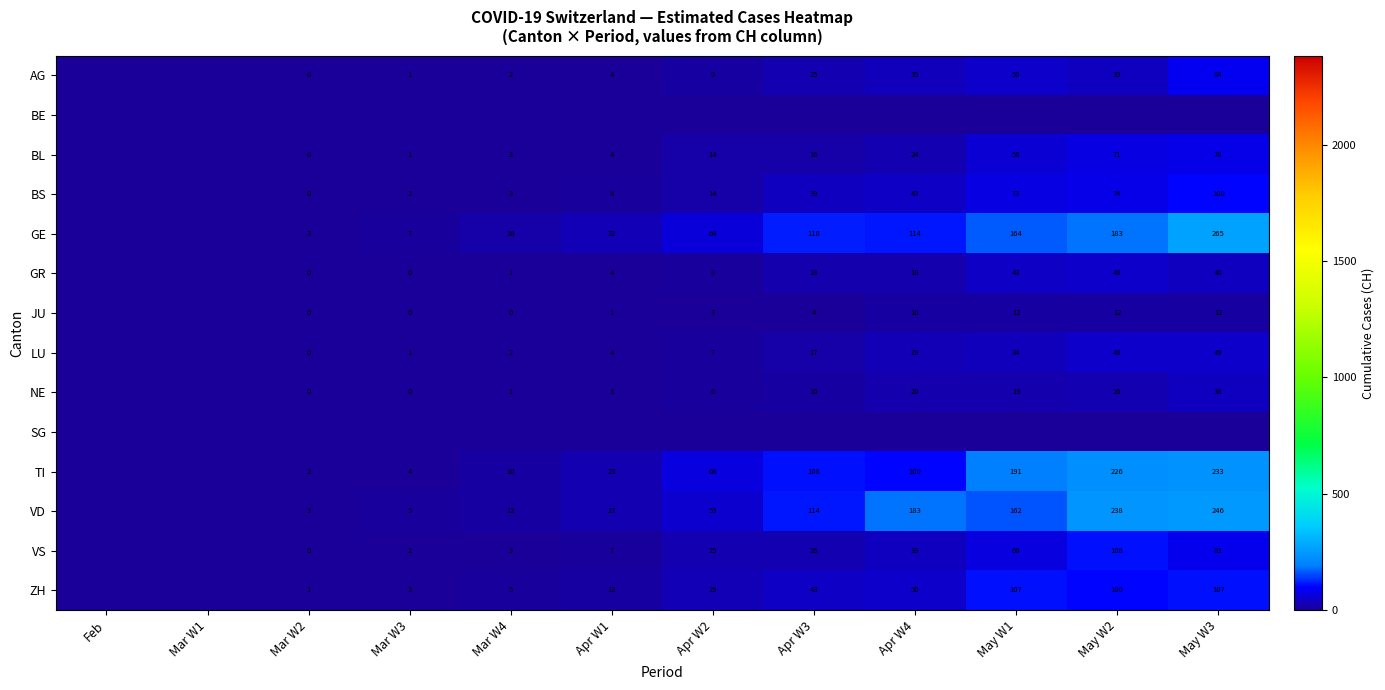

What is the spread (max minus min) of values at May W3?

265.9